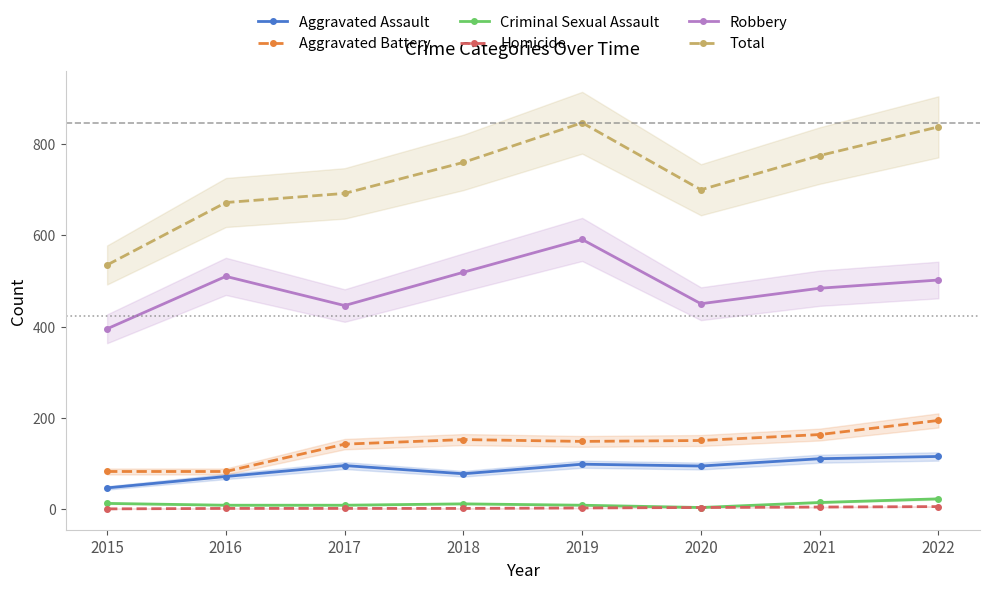

Which label corresponds to the smallest value in the chart?

2015